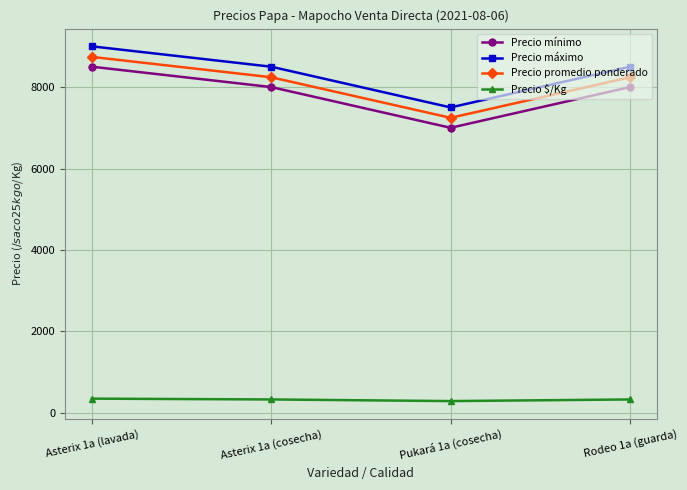

Rank the series at Pukará 1a (cosecha) from highest to lowest value.

Precio máximo, Precio promedio ponderado, Precio mínimo, Precio $/Kg